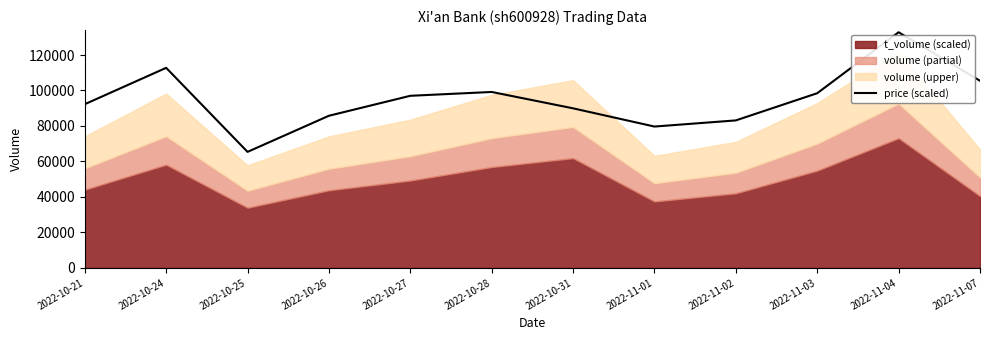

Count the number of categories in the chart.

12